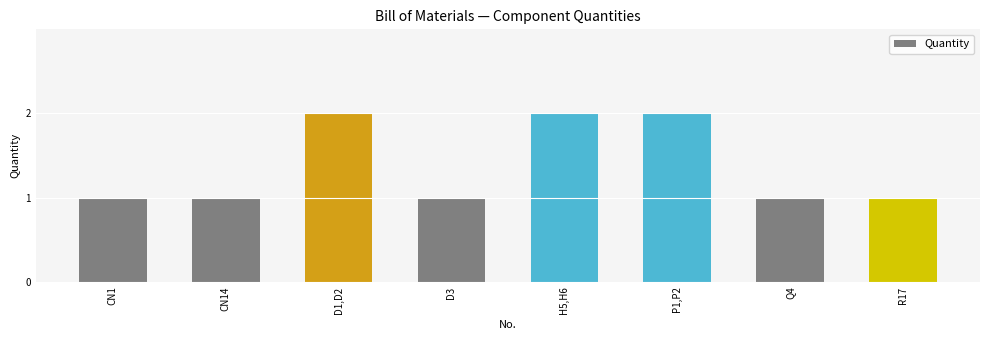

Reading left to right, what are all the values shown in this chart?

1	1	2	1	2	2	1	1